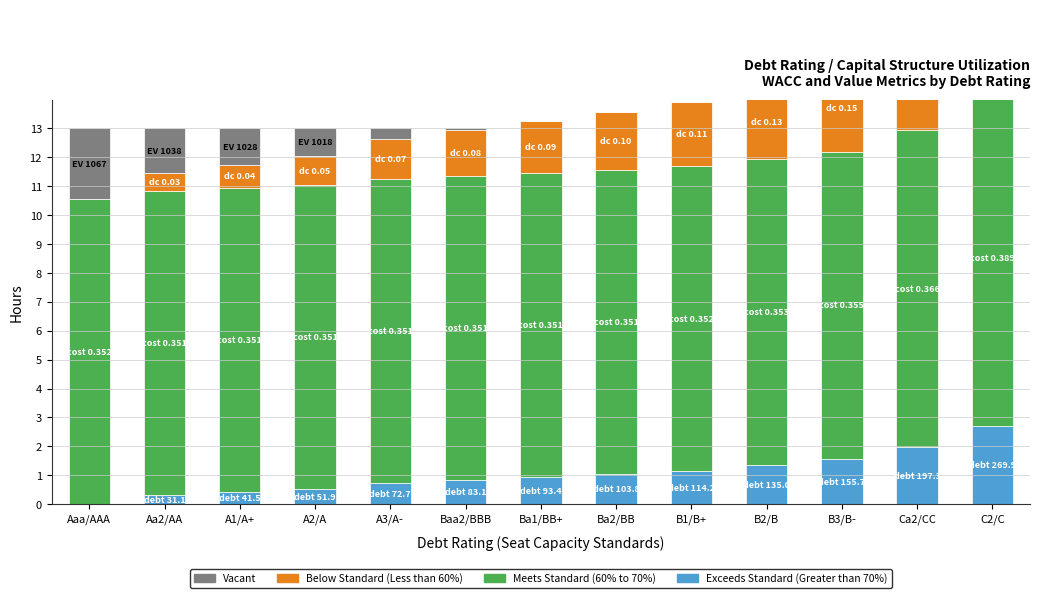

Between A3/A- and B3/B-, which series saw the biggest shift?

Below Standard (Less than 60%)